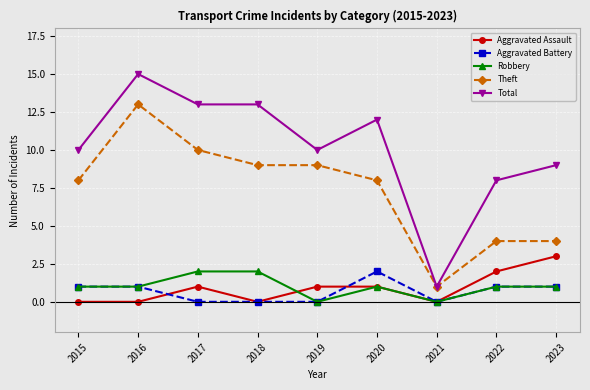

Which series has the largest range (max minus min)?

Total